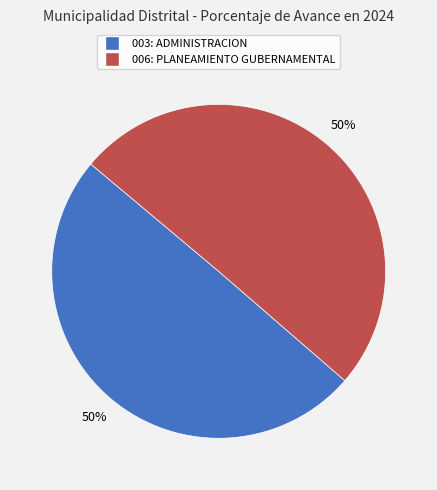

The 006: PLANEAMIENTO GUBERNAMENTAL slice represents 50% of the pie. True or false?

True